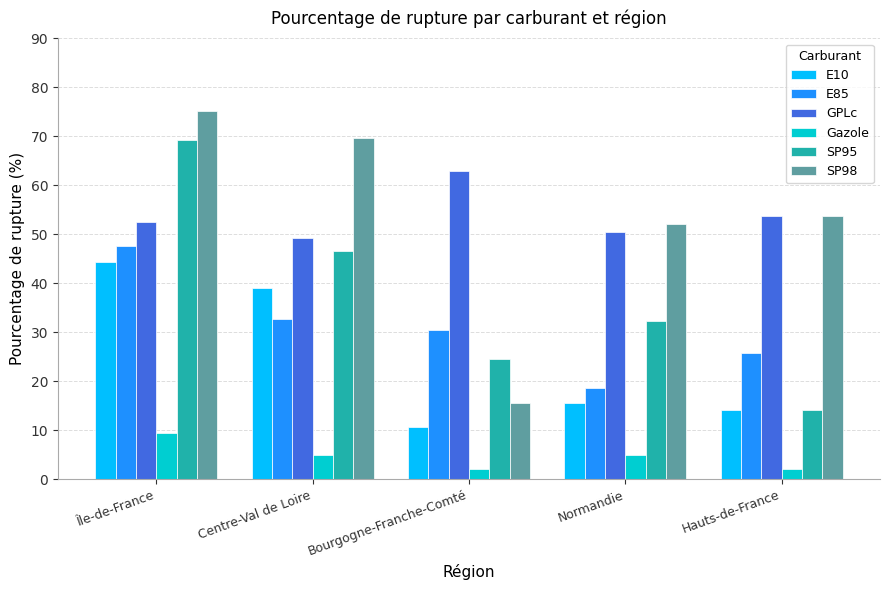

What position from the left is Normandie?

4